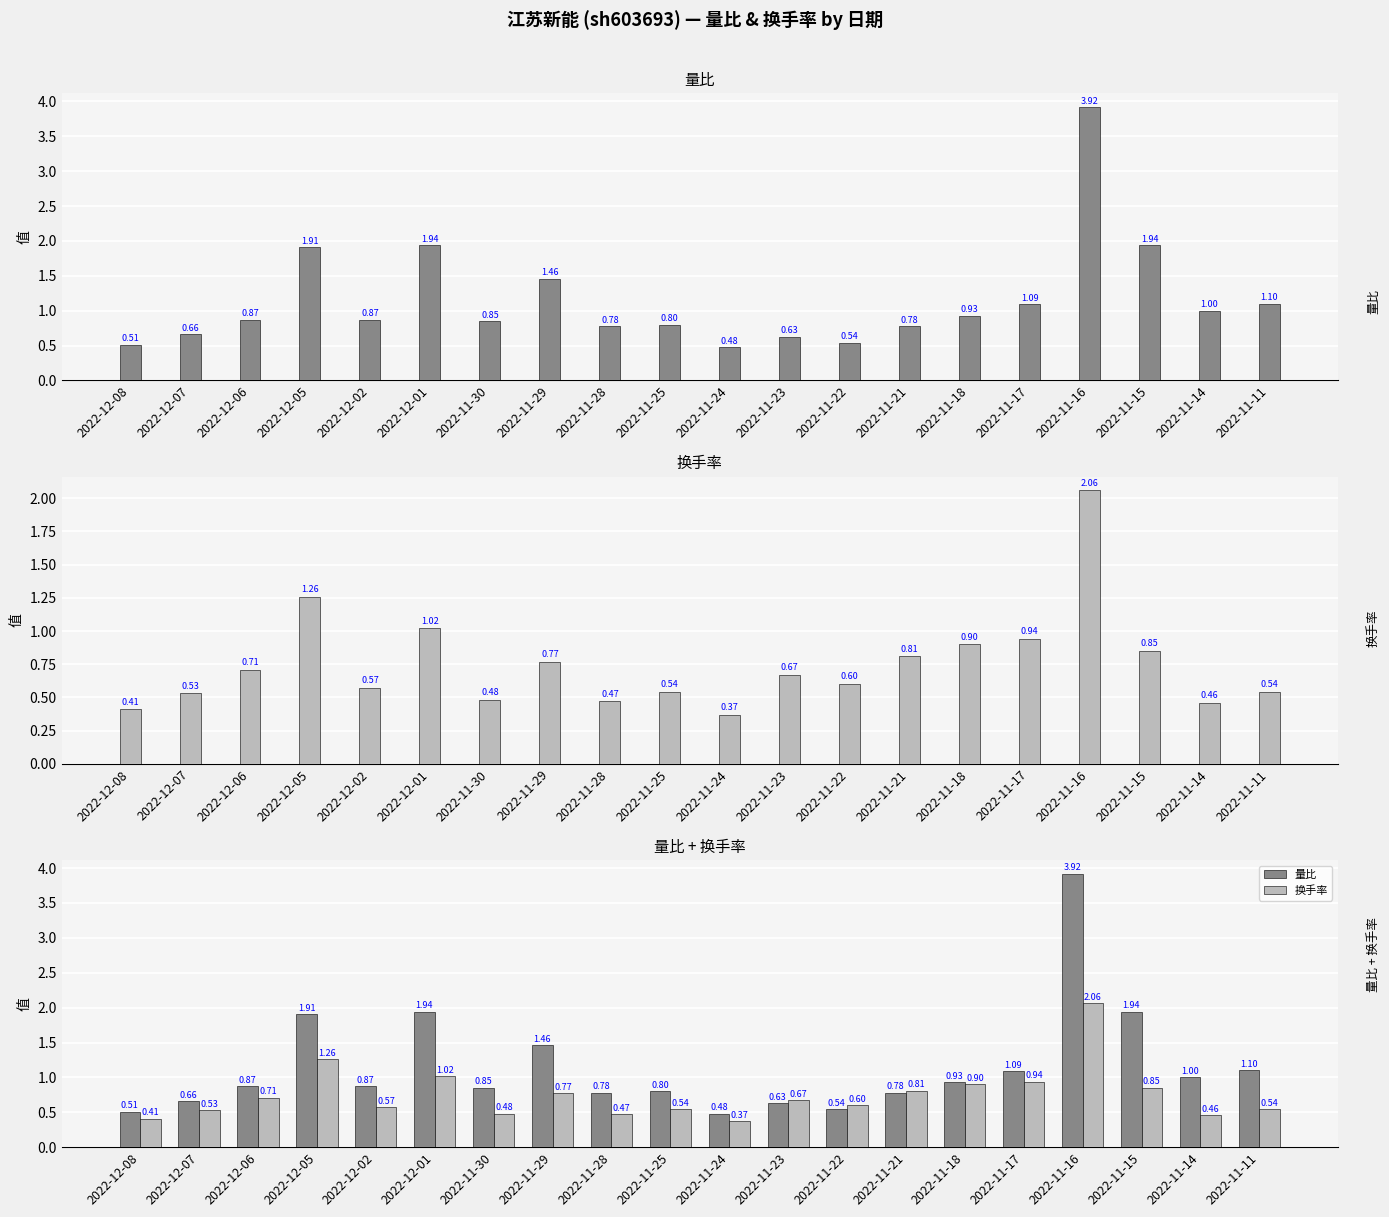

List the series in order of their peak value, lowest first.

换手率, 量比